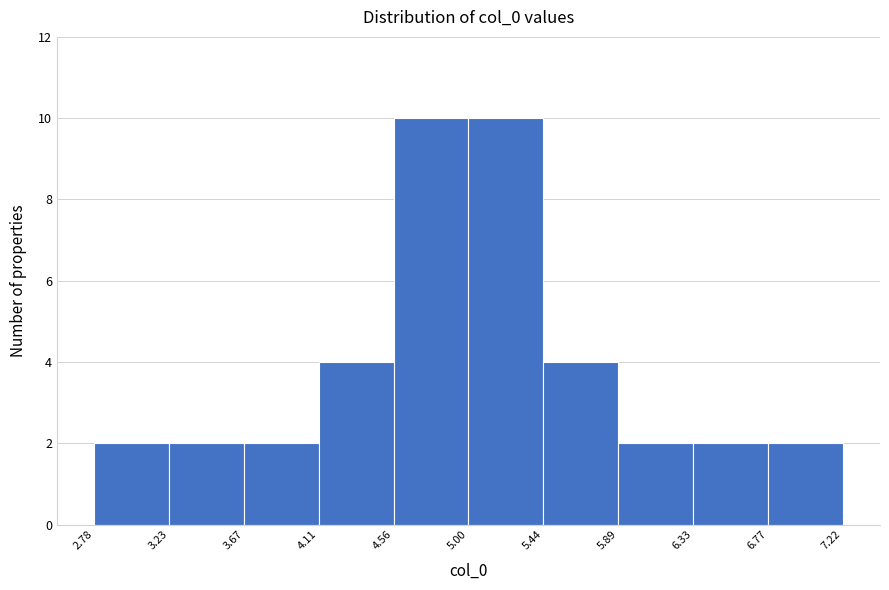

What is the height of the bar covering 4.11 to 4.56 on the x-axis? The values are not printed on the chart, so give them approximately, as read against the axis.

4